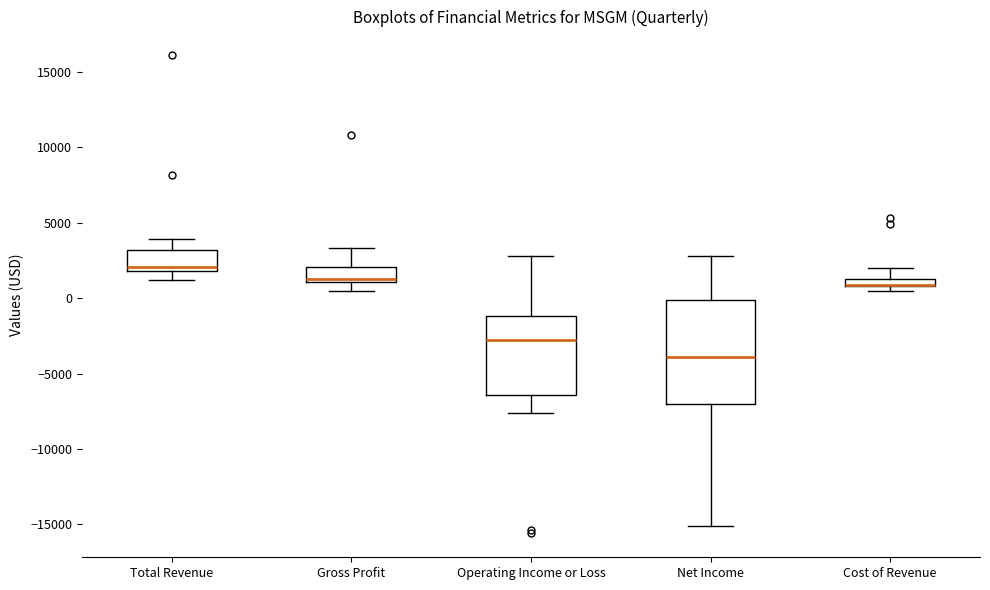

Which box is the tallest, from its lower edge to its upper edge?

Net Income